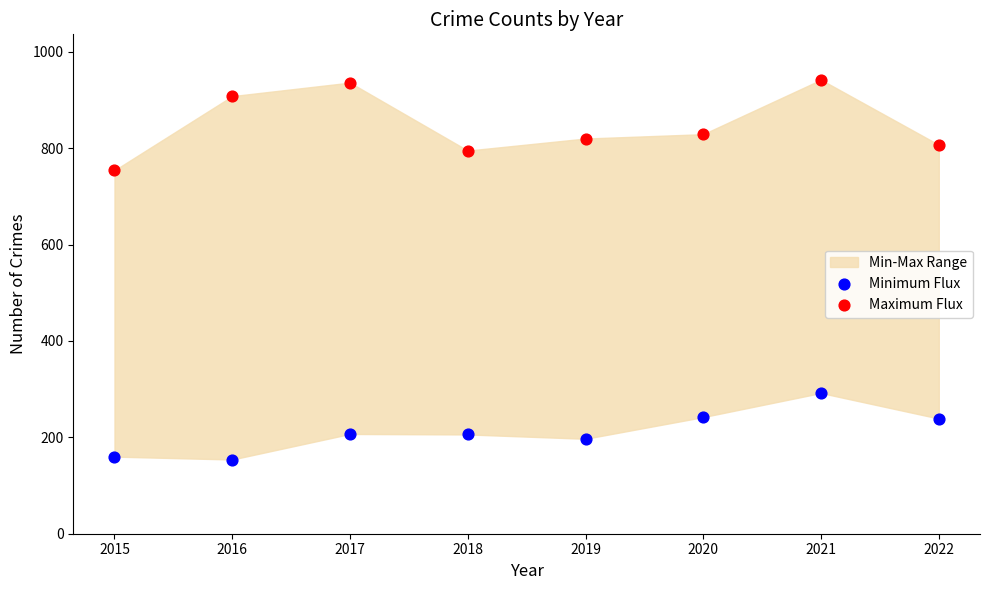

Which series reaches the minimum Y coordinate?

Minimum Flux